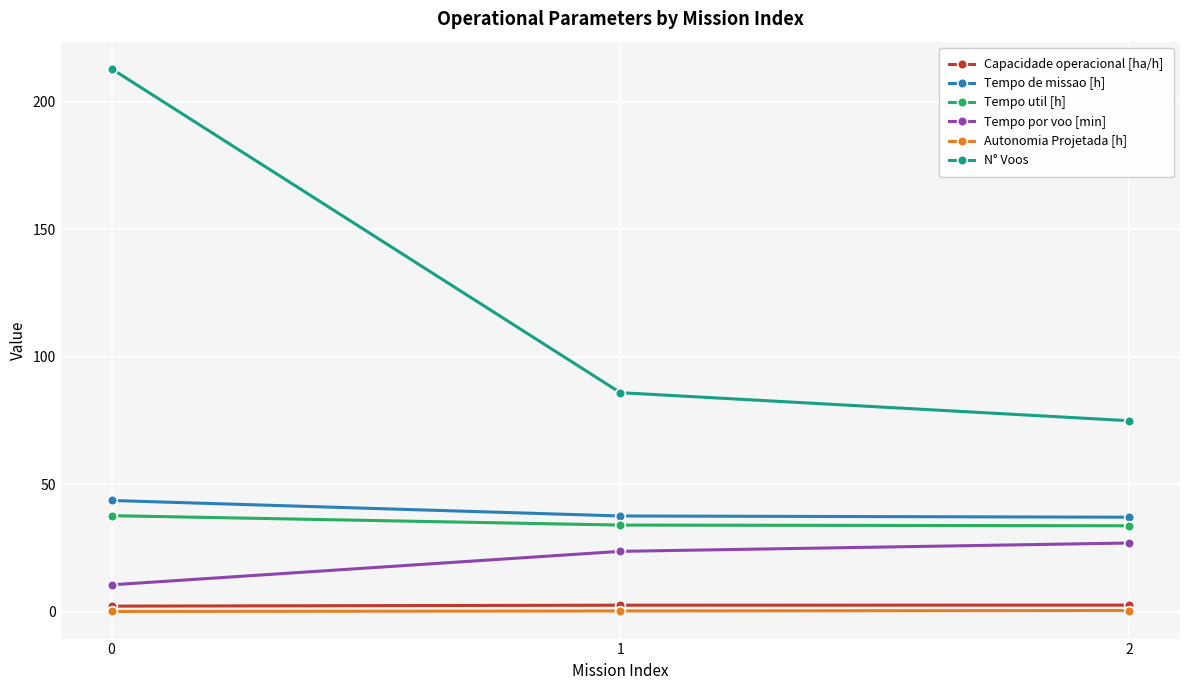

The value of Tempo util [h] at 0 is 37.8. True or false?

True